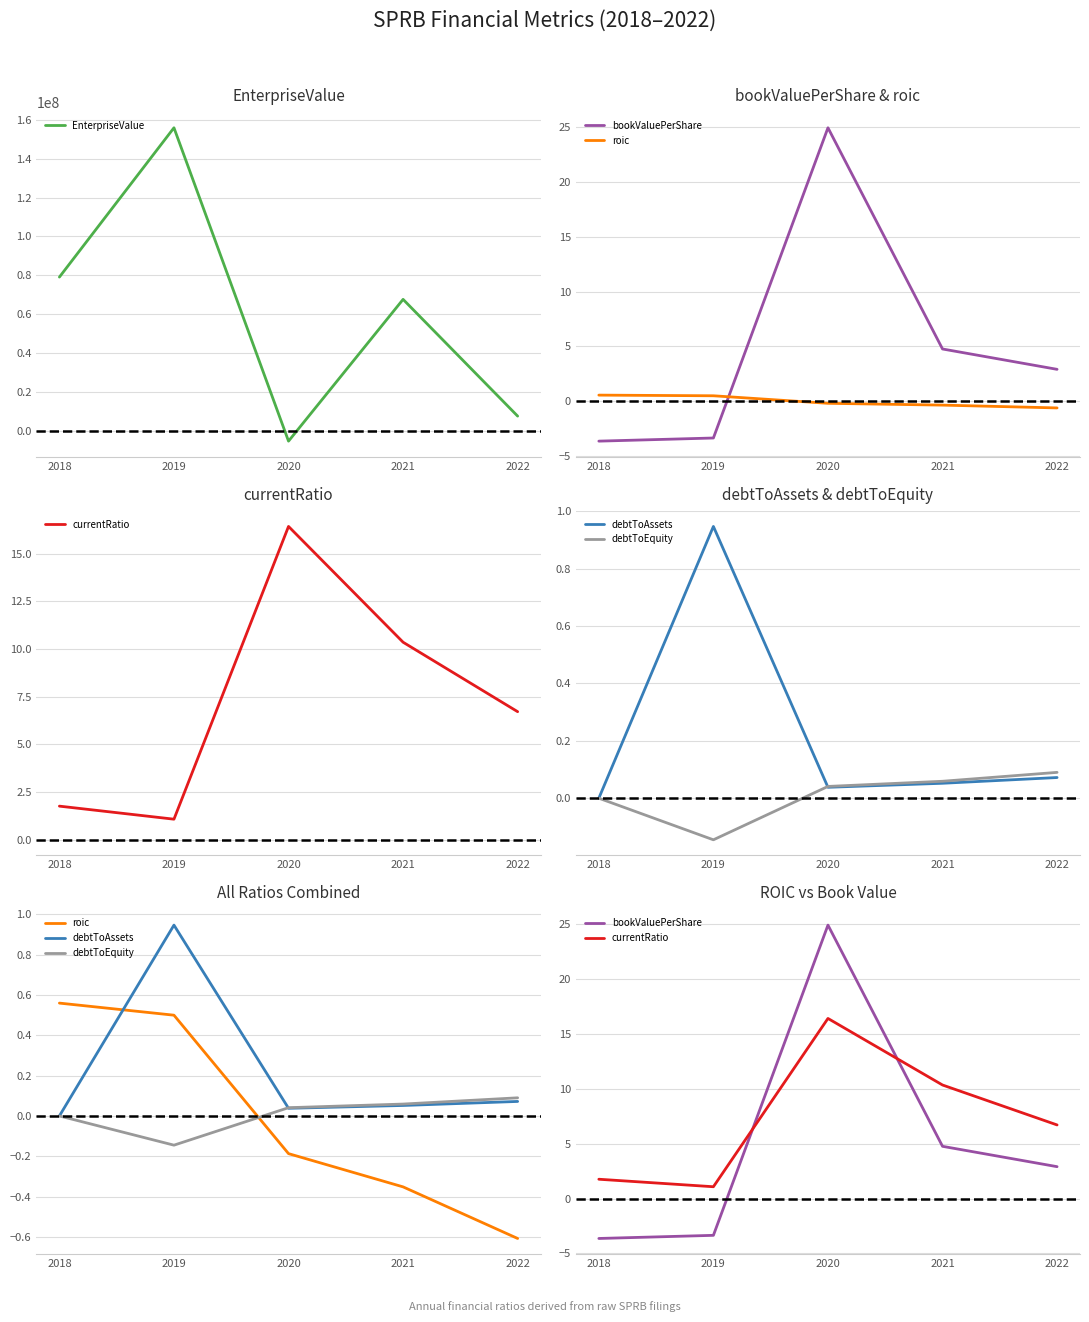

Between 2018 and 2020, which is larger?

2018